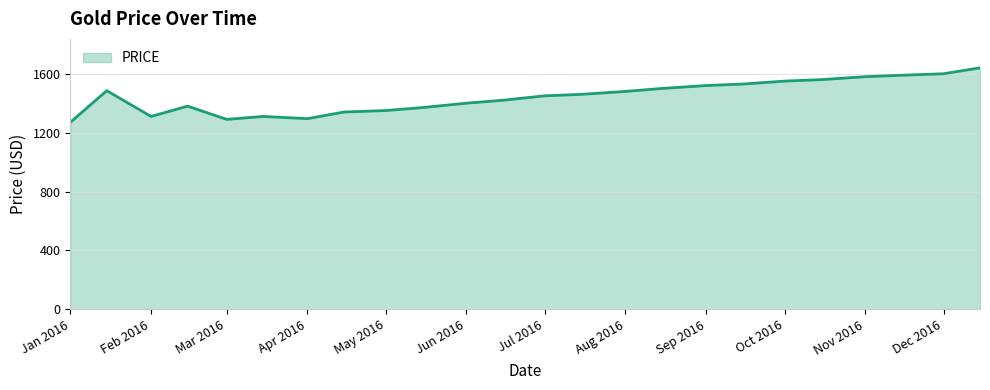

What is the greatest value displayed?

1640